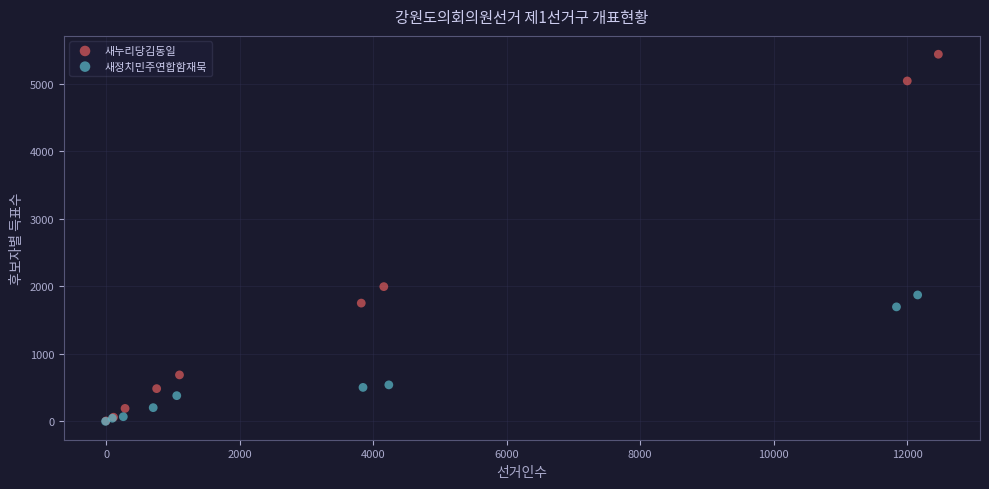

Which series reaches the maximum Y coordinate?

새누리당김동일